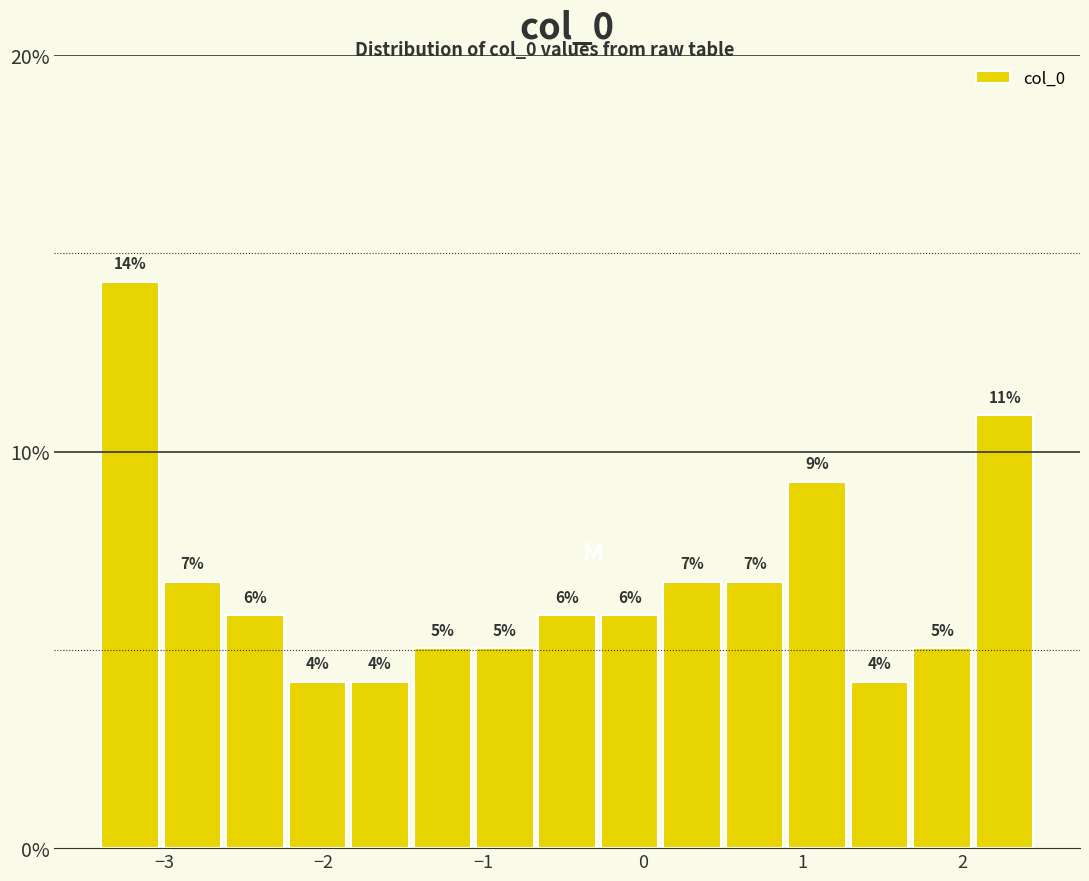

Read against the x-axis, roughly where is the centre of the tallest bar?

-3.2